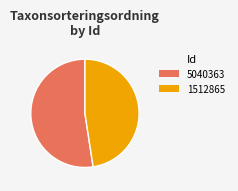

Count the number of slices in the pie.

2